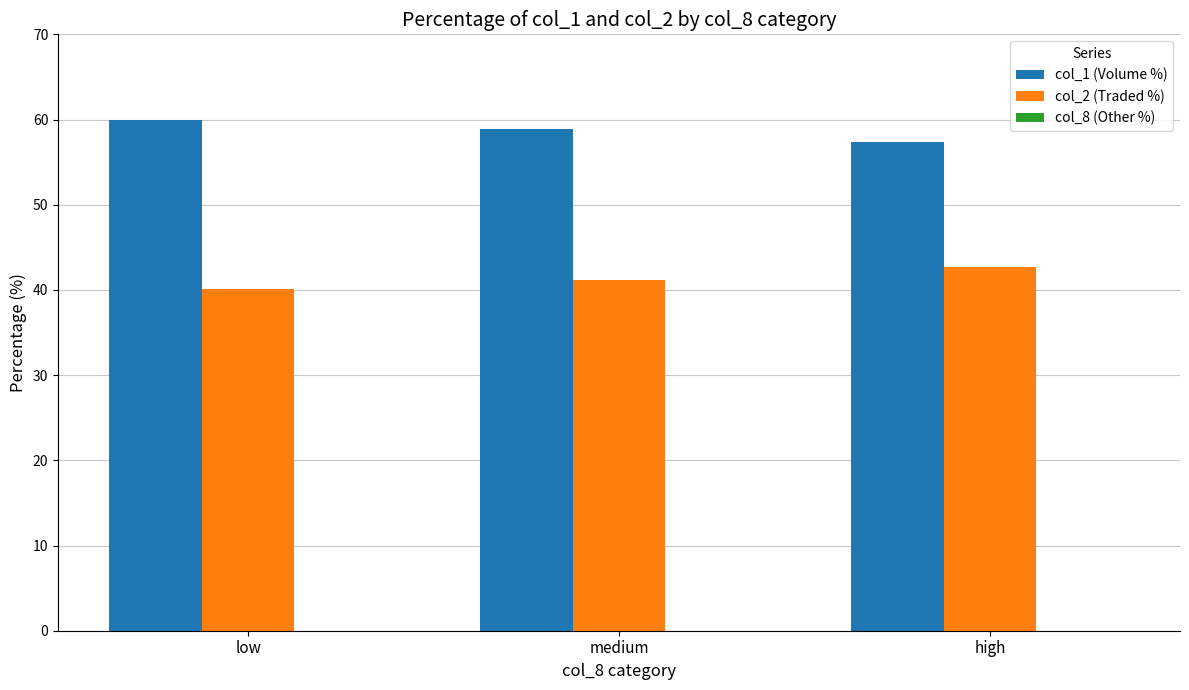

The value of col_2 (Traded %) at medium is 41.2. True or false?

True